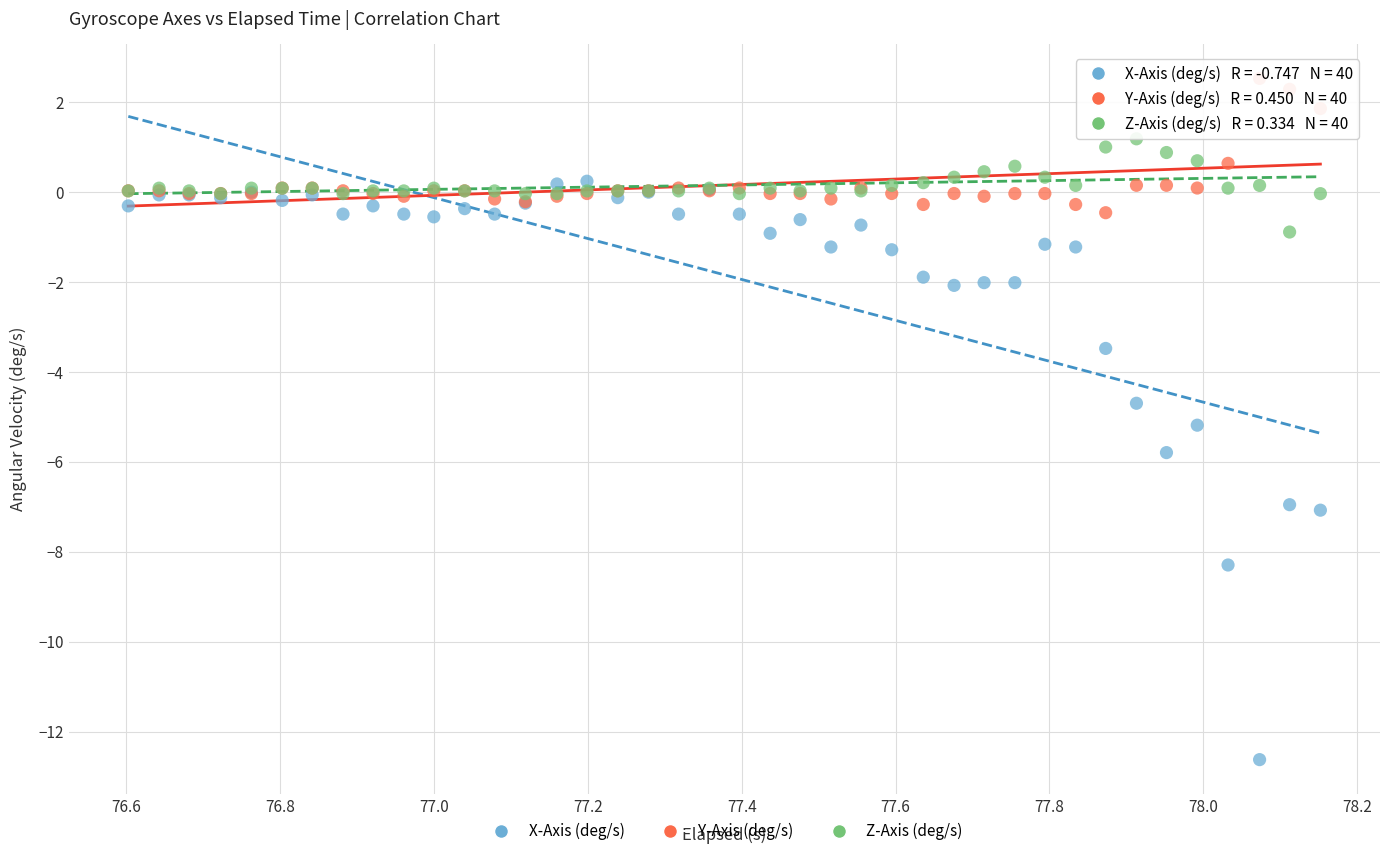

Which series has the largest Y range (max minus min)?

X-Axis (deg/s)